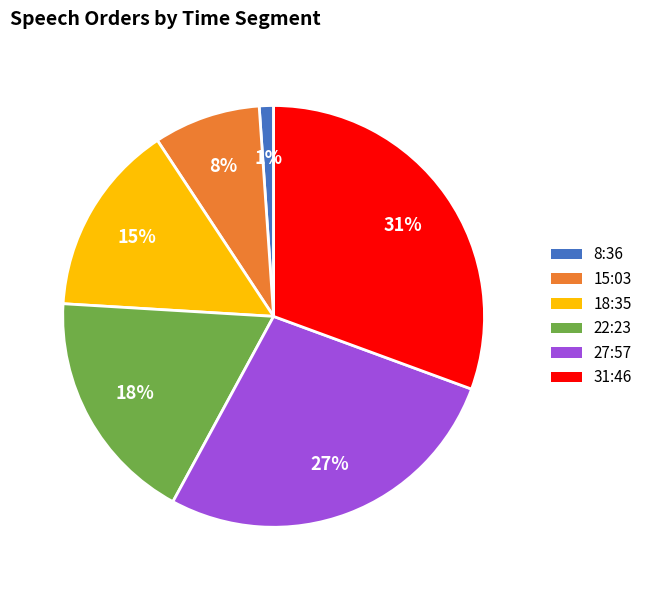

How many segments does this pie chart have?

6